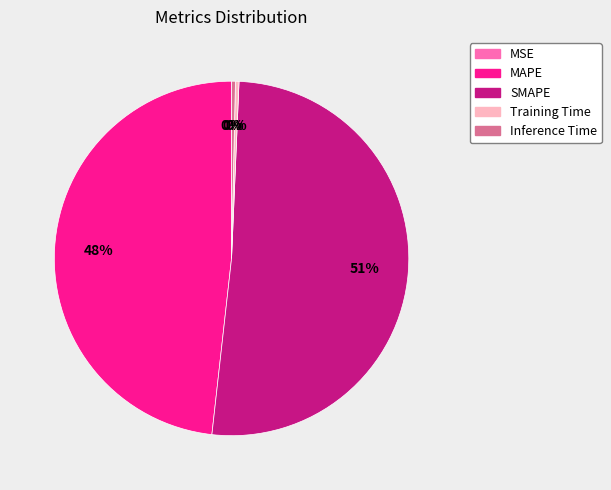

What percentage is the MAPE slice, to the nearest percent?

48%